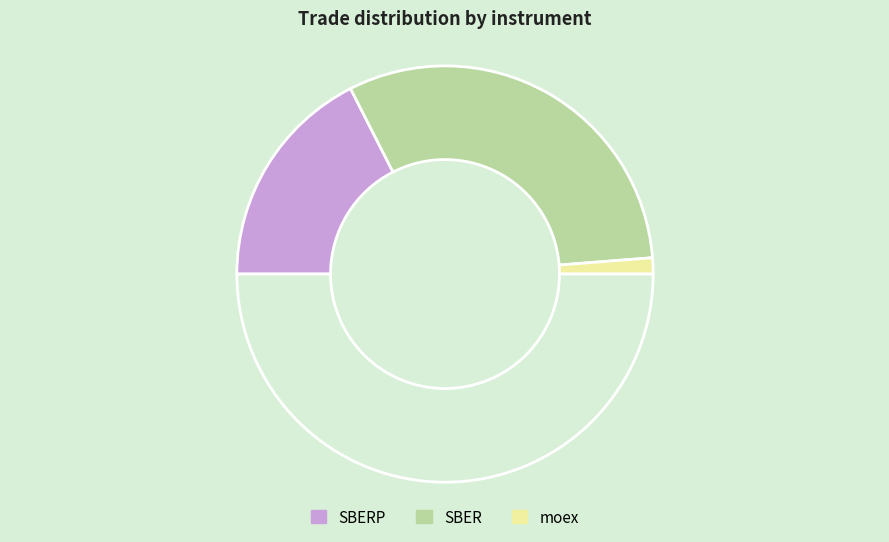

How many slices are in this pie chart?

4